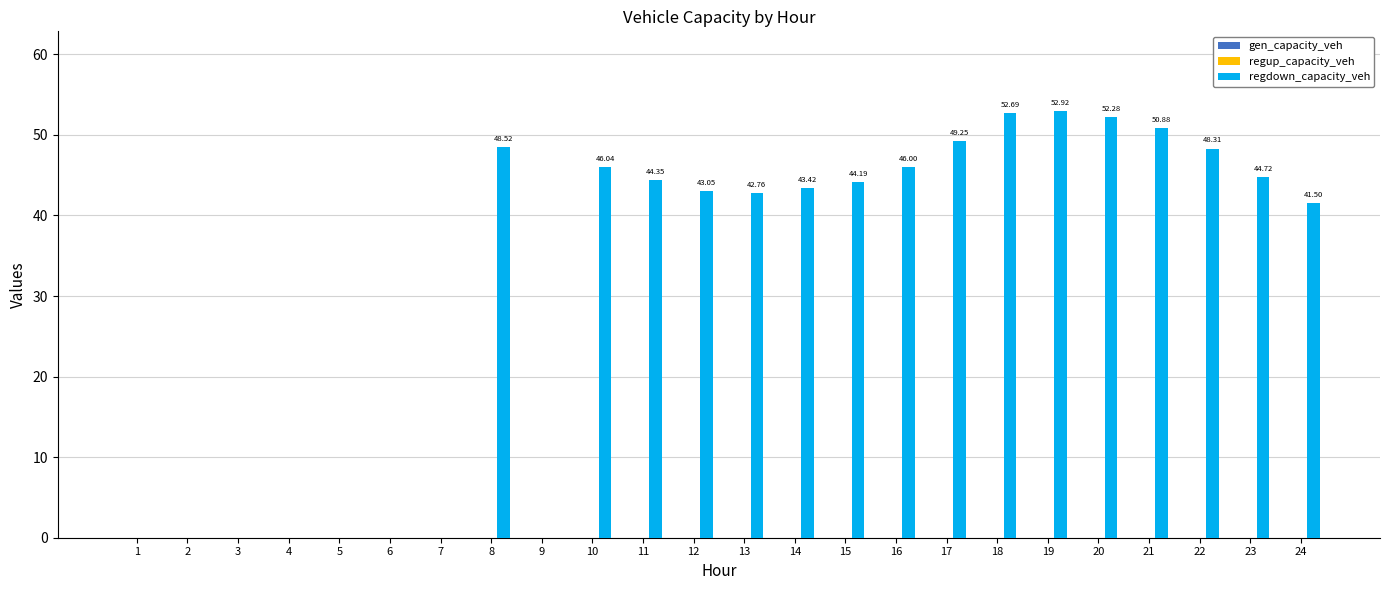

What is the sum of all values?

750.9